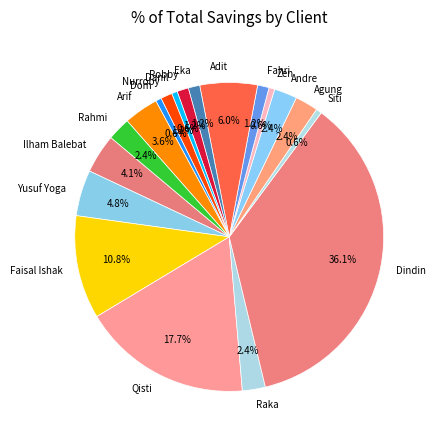

To the nearest percent, what is the average slice percentage?

5%